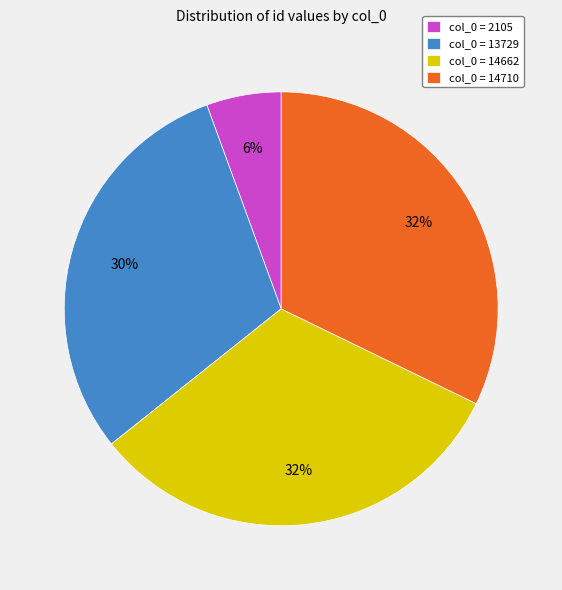

How many segments does this pie chart have?

4